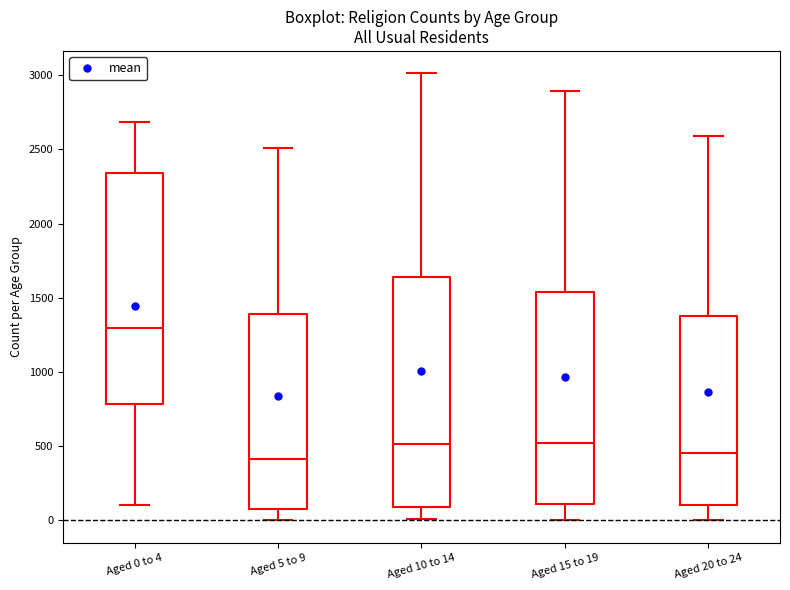

Reading left to right, transcribe this box plot: for each box, give where its median line is, the range the box spans, and where its two whiskers end, as read against the y-axis. The values are not printed on the chart, so give them approximately, as read against the axis.

Aged 0 to 4: median 1300, box 800 to 2350, whiskers 100 to 2700
Aged 5 to 9: median 400, box 100 to 1400, whiskers 0 to 2500
Aged 10 to 14: median 500, box 100 to 1650, whiskers 0 to 3000
Aged 15 to 19: median 500, box 100 to 1550, whiskers 0 to 2900
Aged 20 to 24: median 450, box 100 to 1400, whiskers 0 to 2600